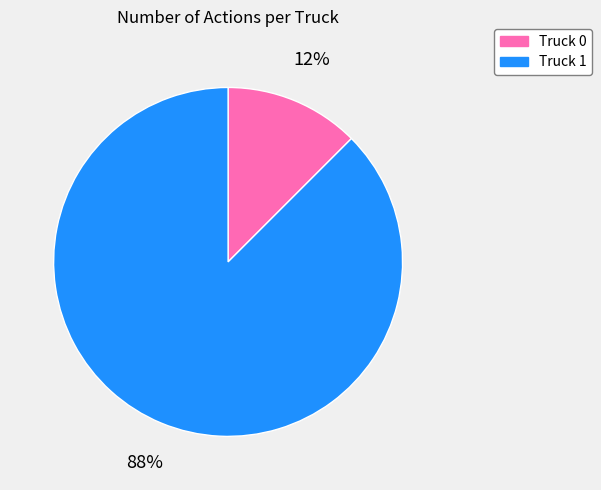

How many slices are in this pie chart?

2